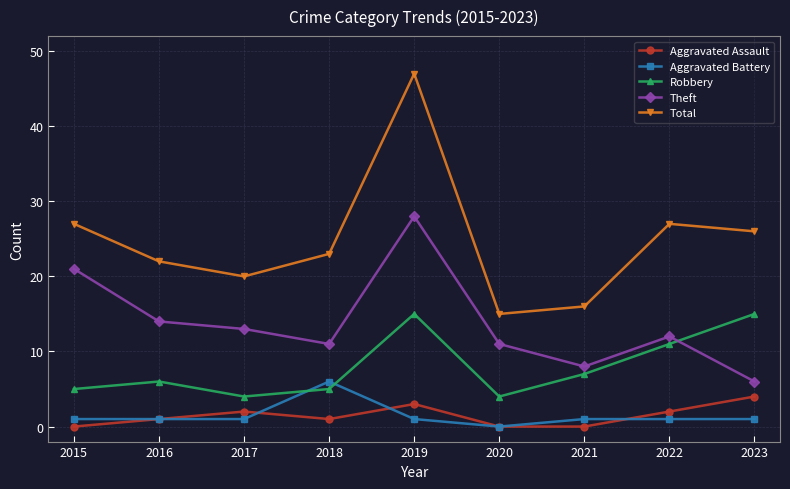

Which series has the widest spread of values?

Total